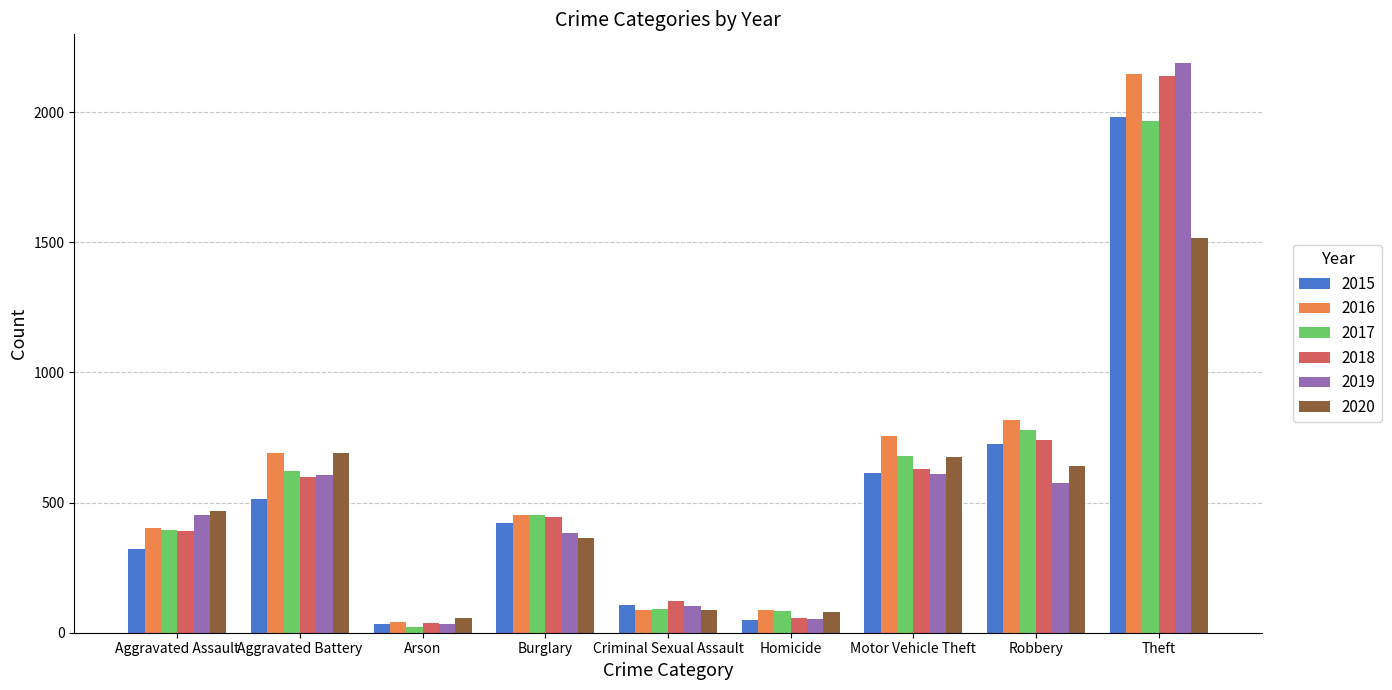

The value of 2018 at Aggravated Battery is 600. True or false?

True